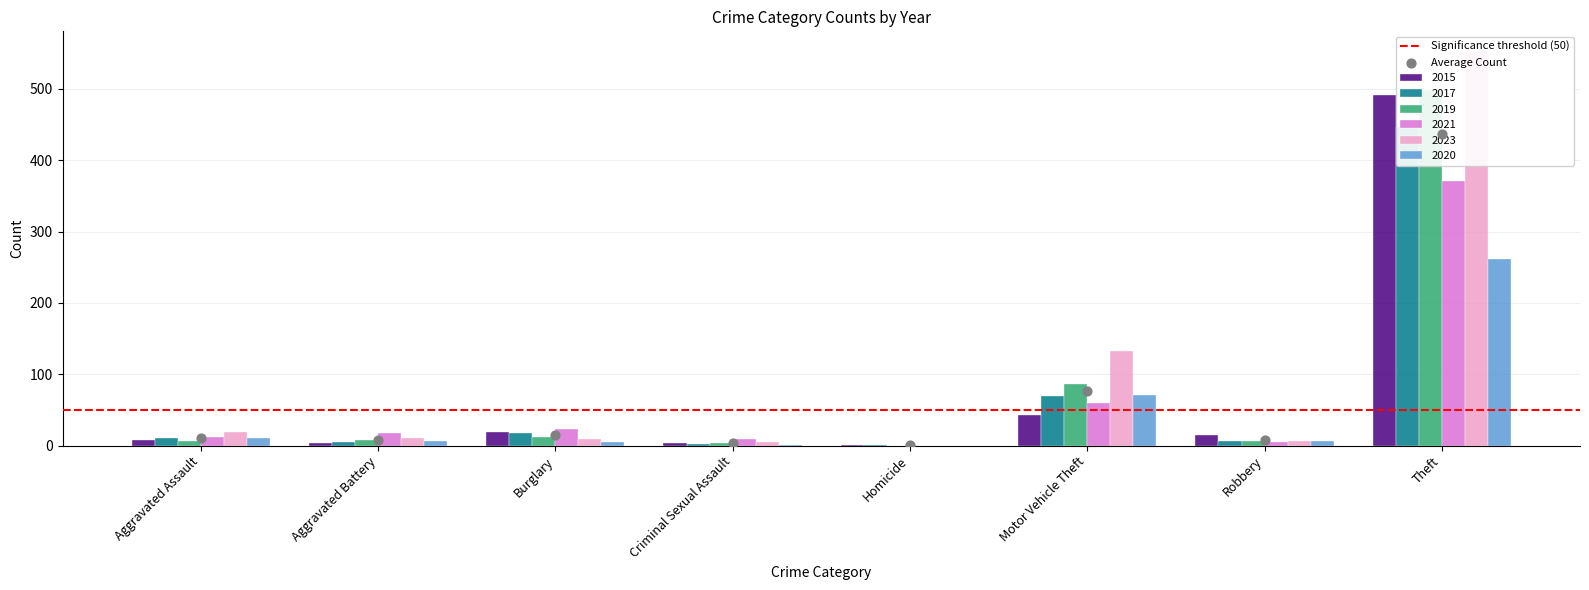

Which series has the largest total across all categories?

2023